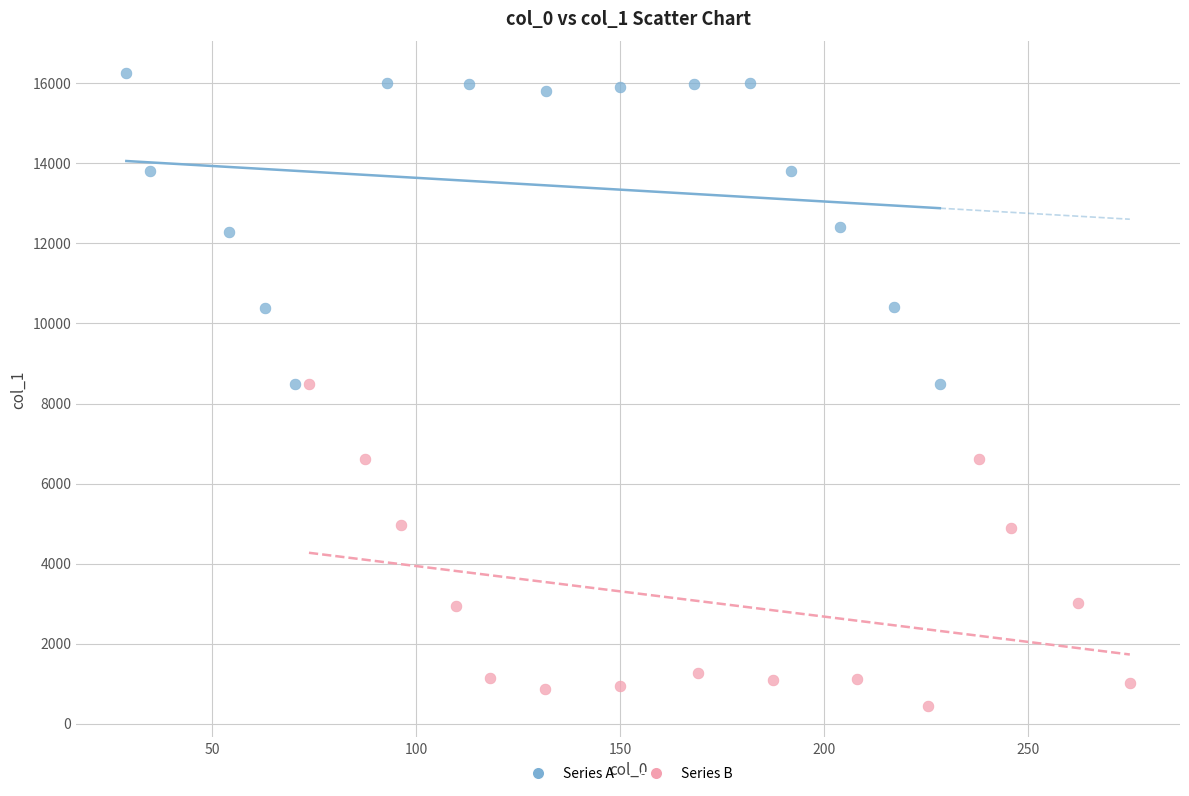

Which series reaches the maximum Y coordinate?

Series A